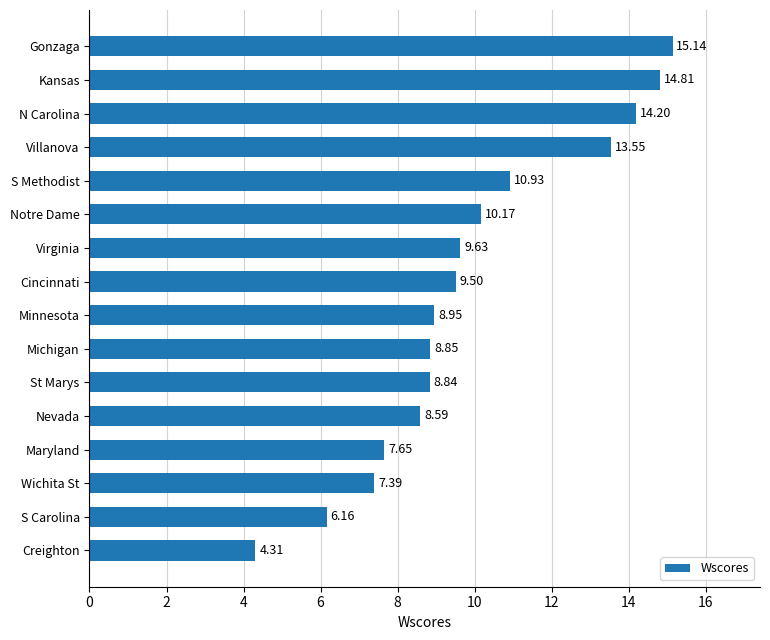

Approximately how many times larger is the value at Maryland compared to N Carolina?

0.5